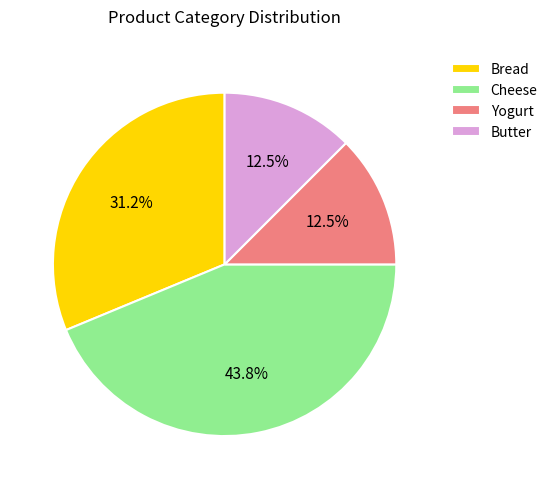

Is there any slice that represents more than half of the pie?

No